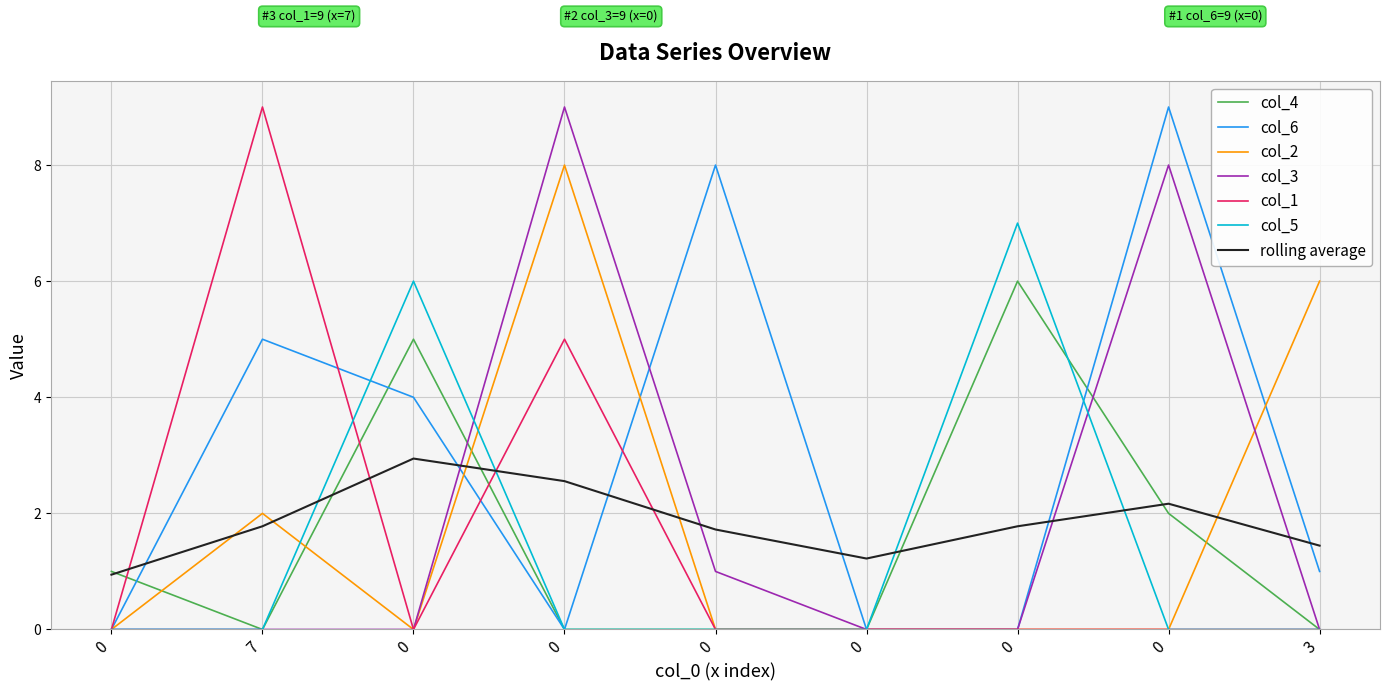

Which series has the largest range (max minus min)?

col_6